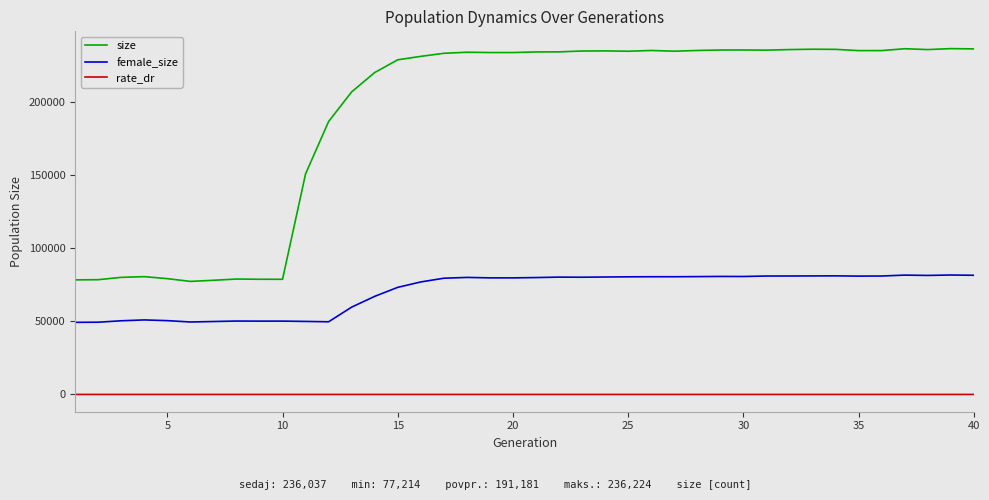

Which series has the largest total across all categories?

size